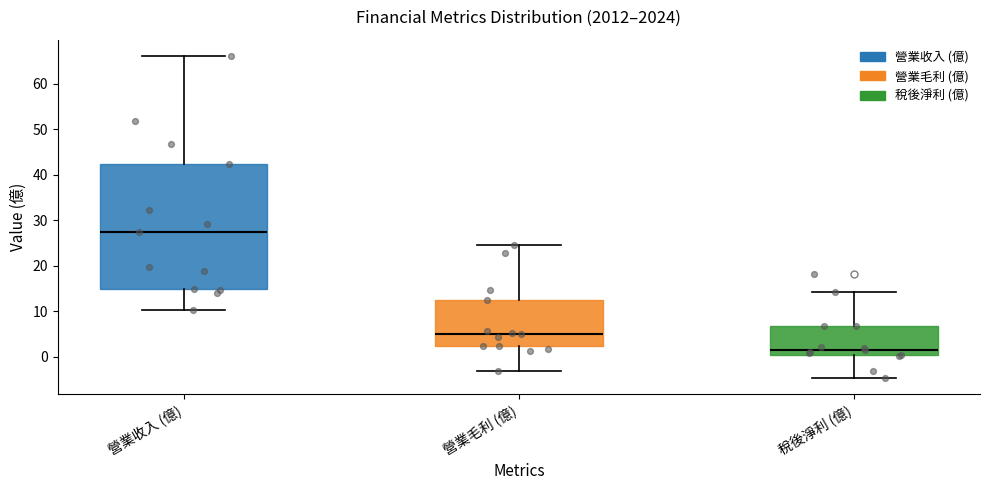

Which box has the lowest median line?

稅後淨利 (億)